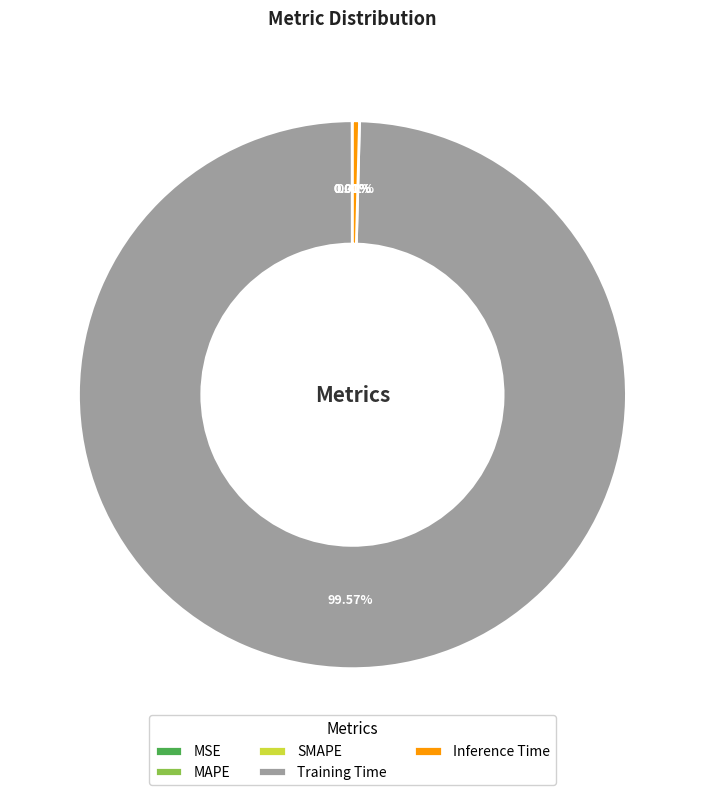

Which category has the biggest portion of the pie?

Training Time